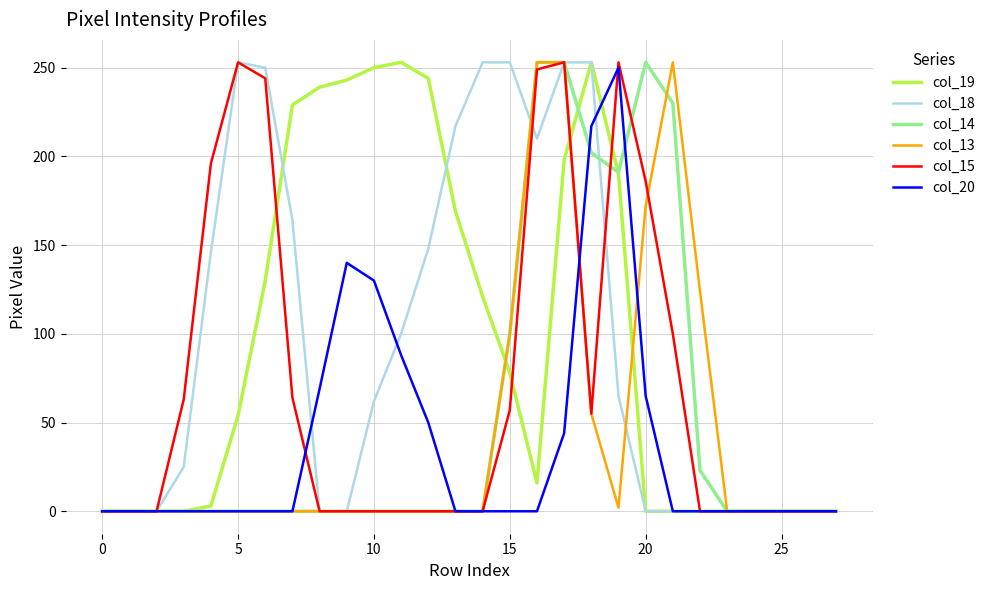

What is the highest value of the col_13 series?

253